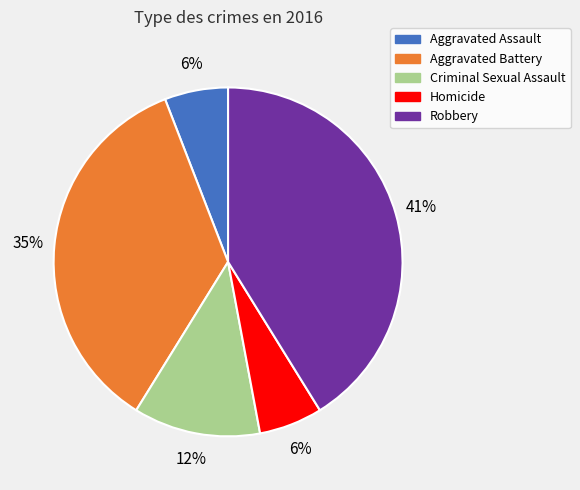

Does Aggravated Battery account for over 50% of the chart?

No